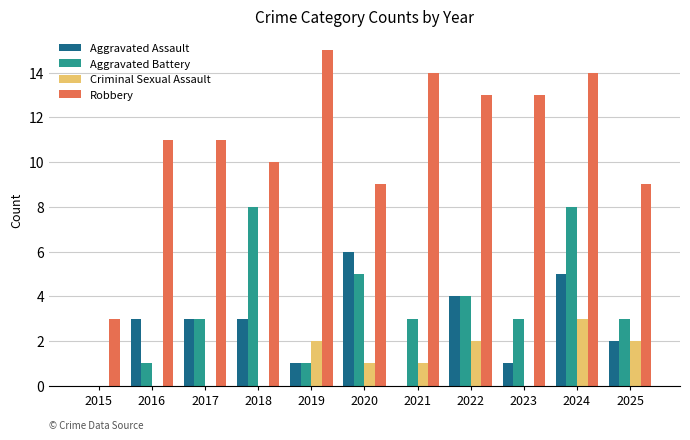

How many distinct data groups are displayed?

4